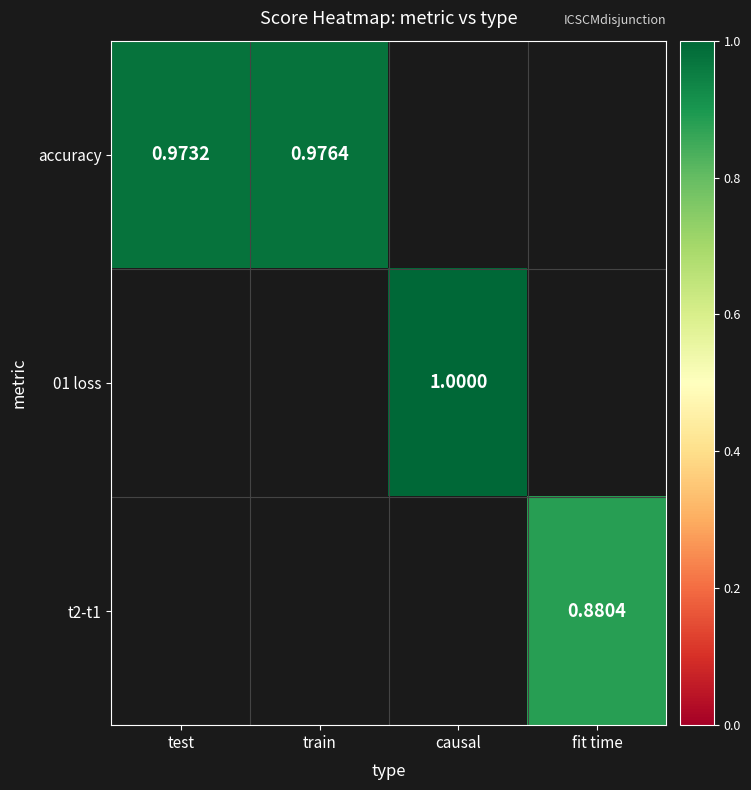

What is the smallest value displayed?

0.9